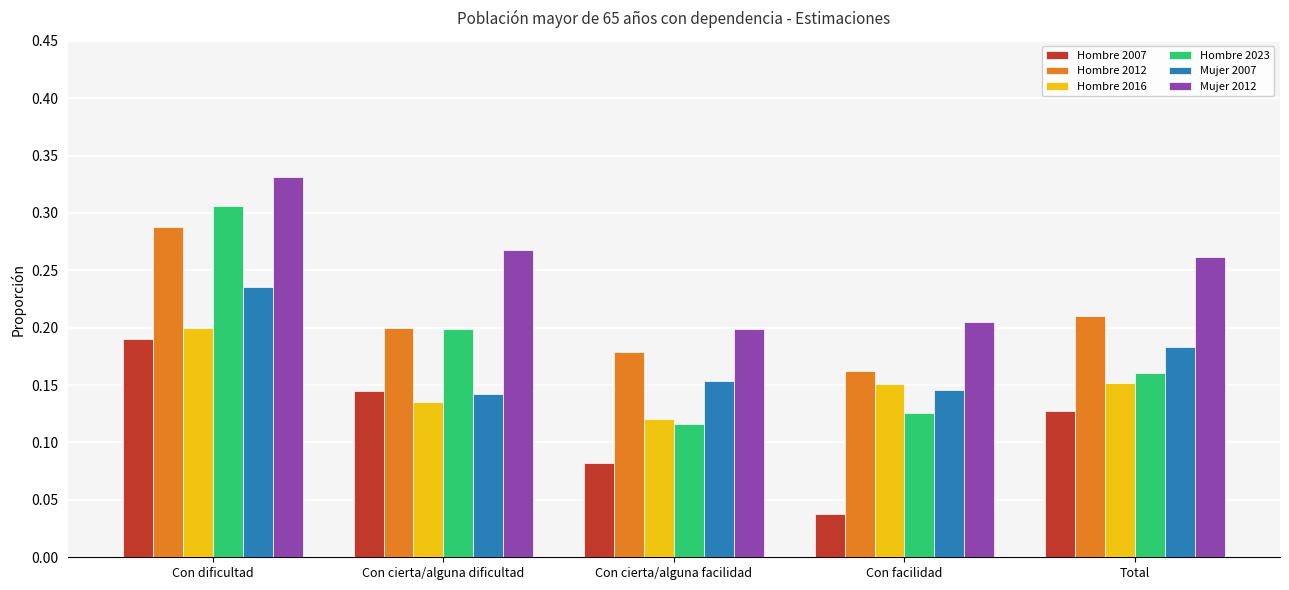

How many bars are there in total?

30